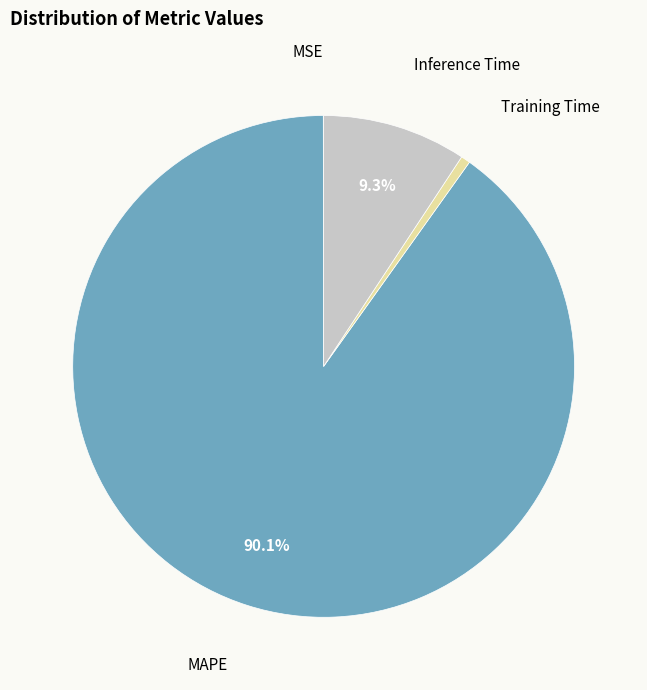

Is there a majority slice in this chart?

Yes